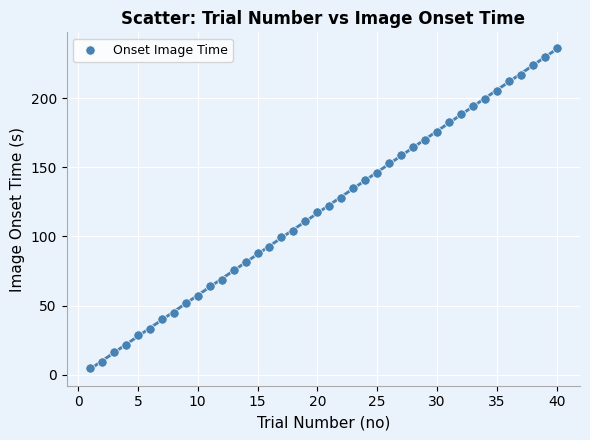

What is the range of Y values (max minus min)?

231.4